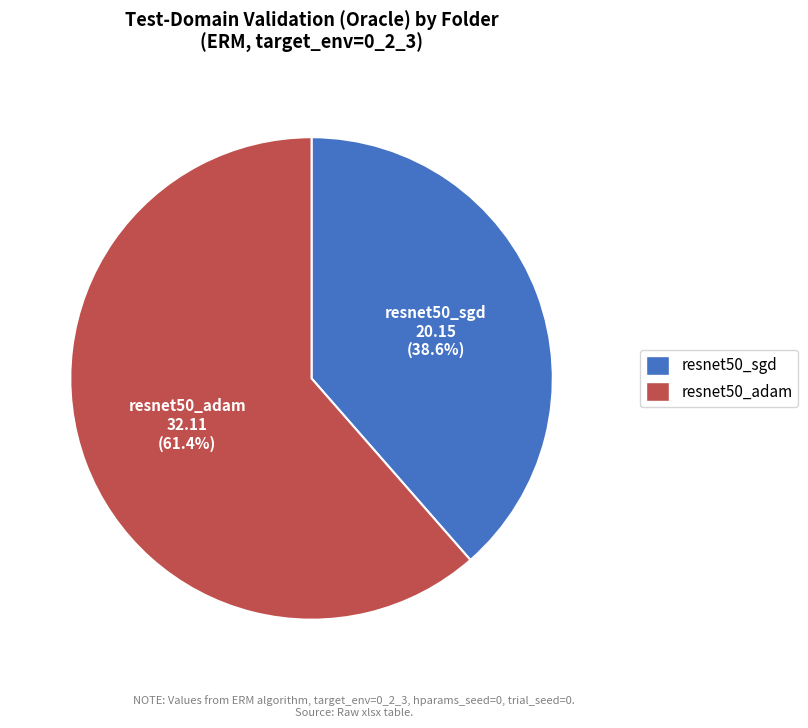

Which slice represents more than half of the pie?

resnet50_adam